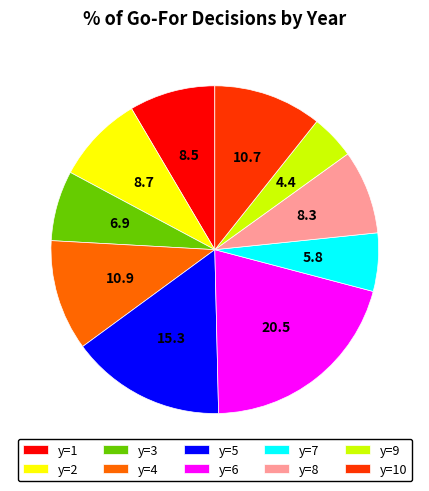

The y=2 slice represents 9% of the pie. True or false?

True